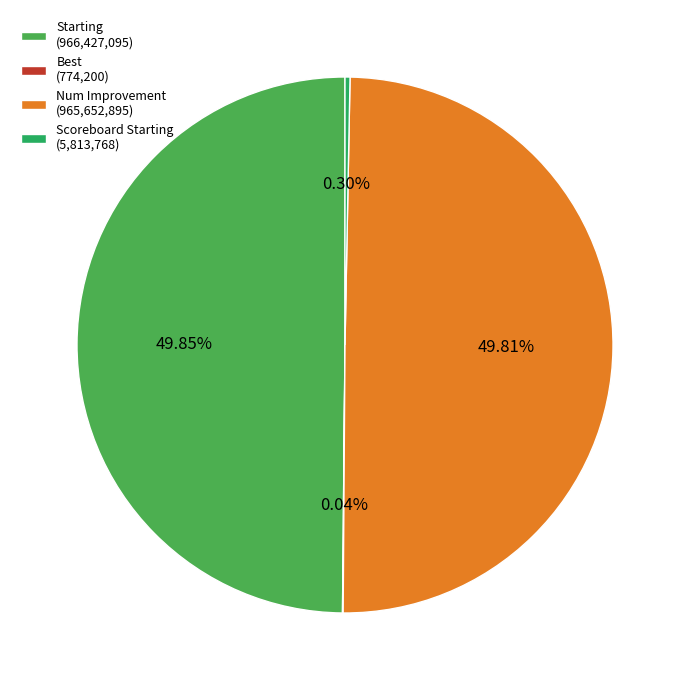

Is the sum of Starting (966,427,095) and Num Improvement (965,652,895) greater than half?

Yes